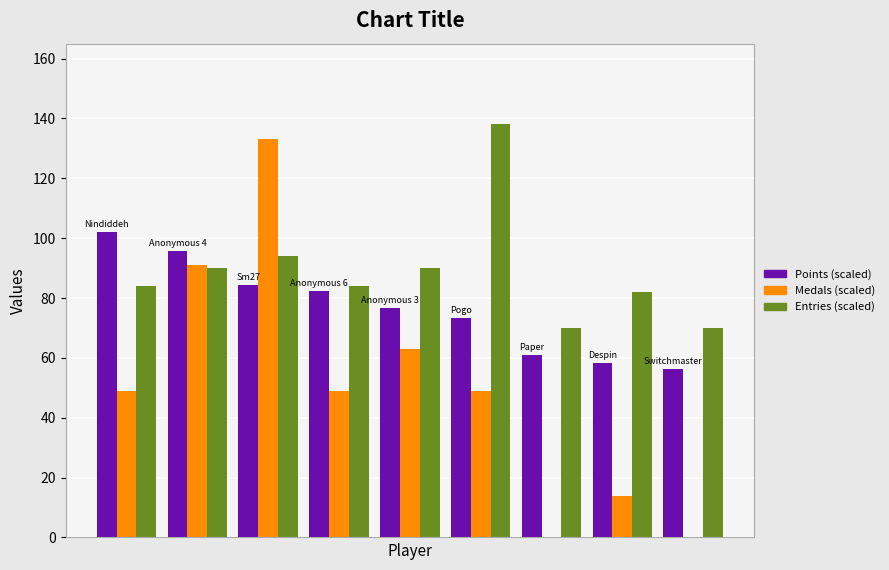

What is the average value of the Medals (scaled) series?

49.8